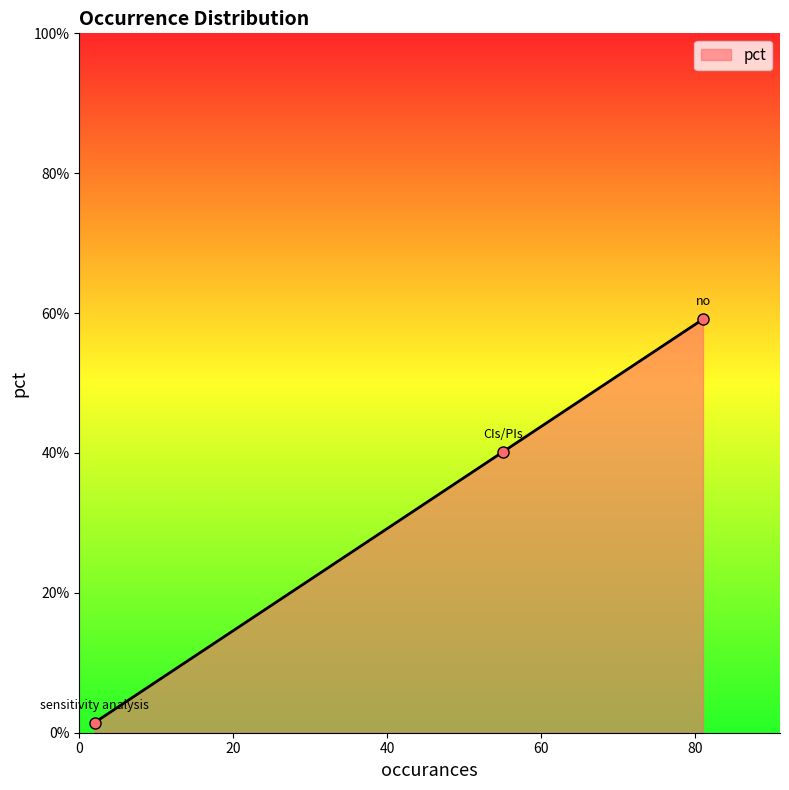

Does the chart have visible grid lines?

No